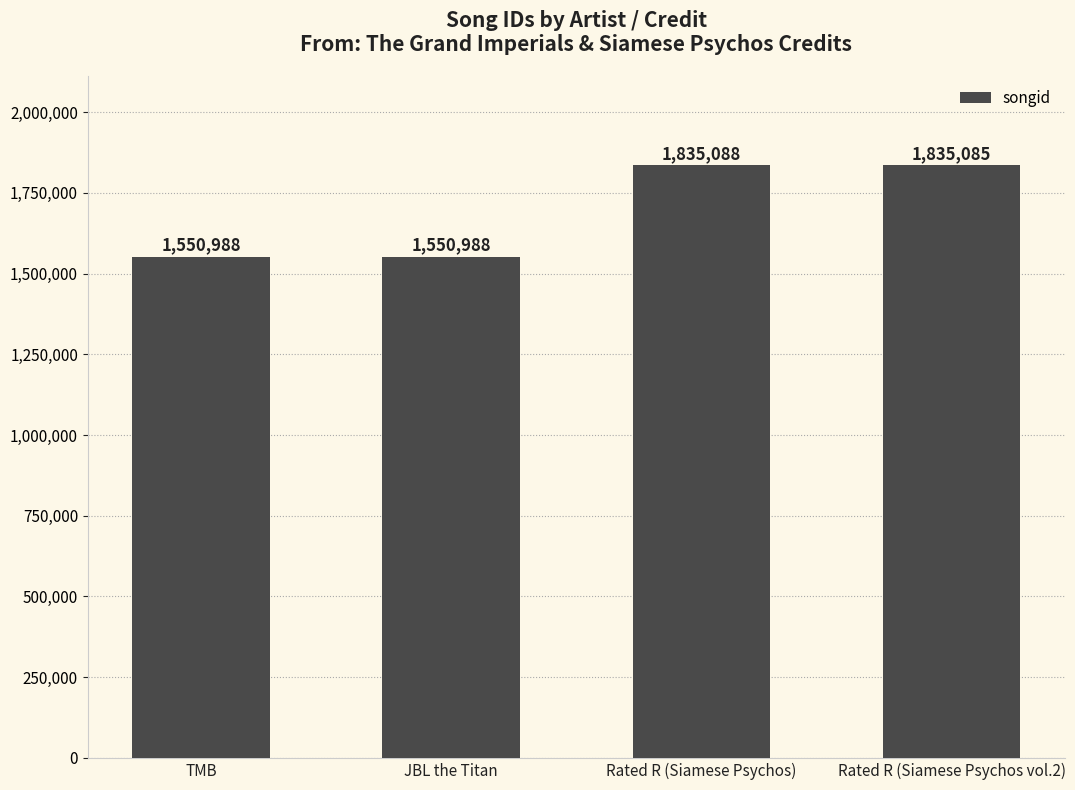

The value at JBL the Titan is 2329923. True or false?

False